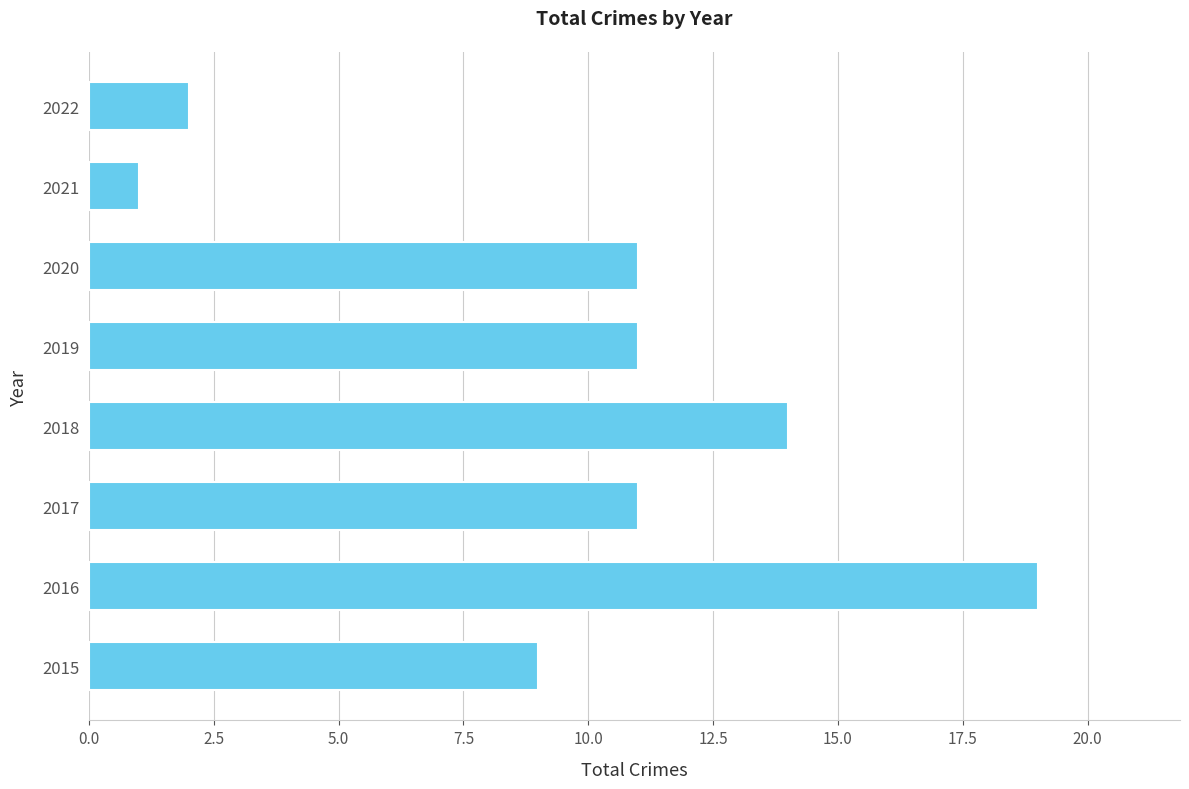

Which label corresponds to the largest value in the chart?

2016